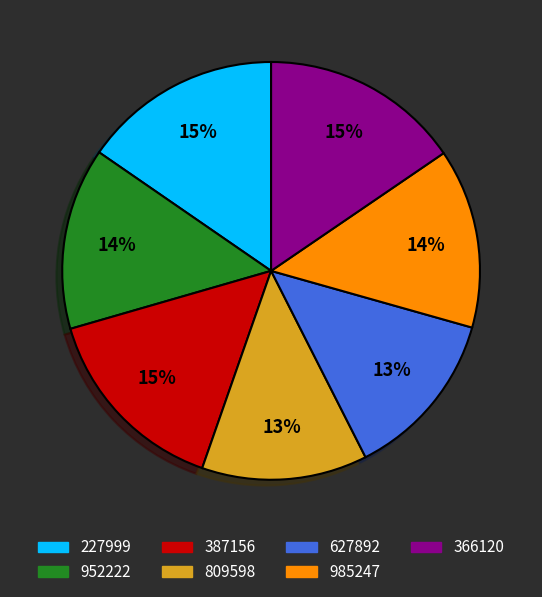

To the nearest percent, what is the average slice percentage?

14%